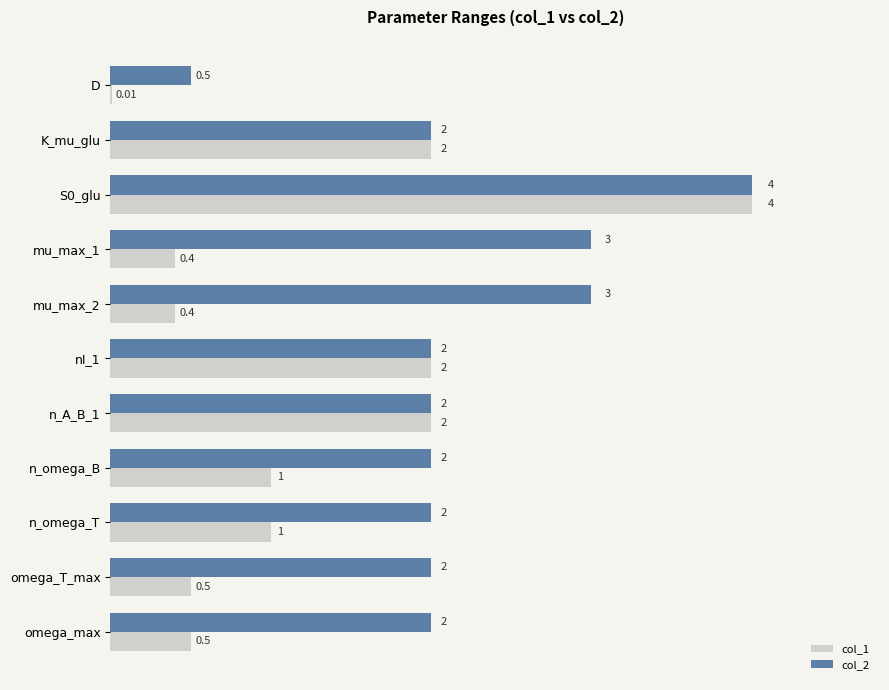

What is the sum of the col_2 values at n_omega_B and n_A_B_1?

4.0